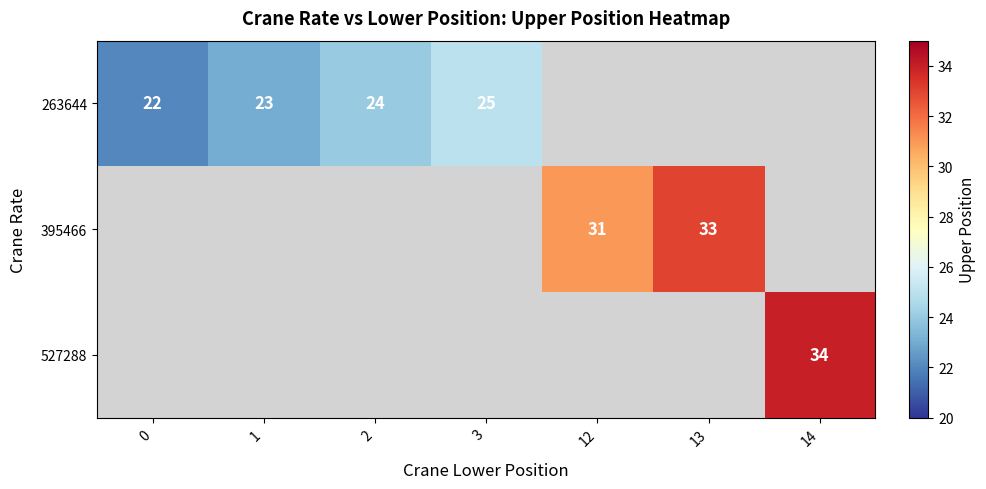

Is it true that 395466 equals 14 at 13?

False